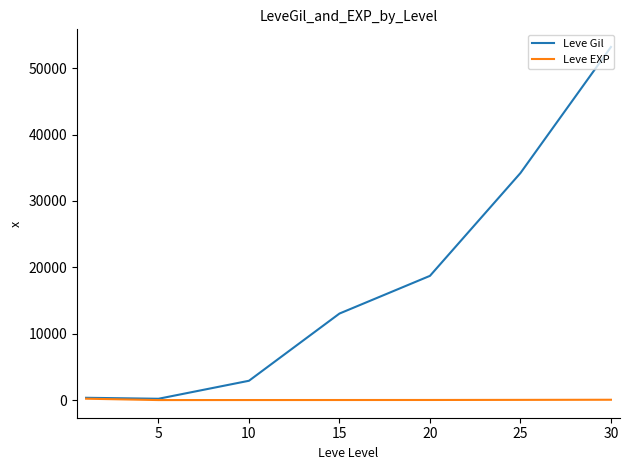

Which series has the widest spread of values?

Leve Gil